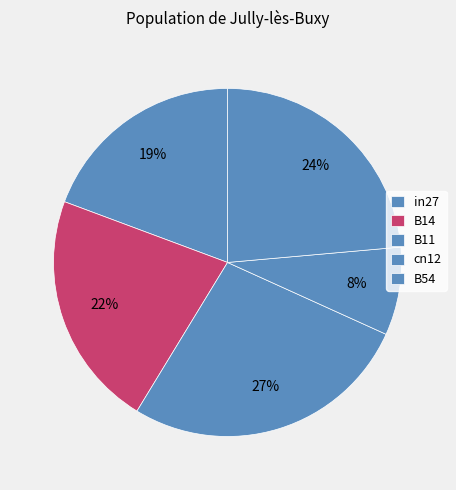

How many segments does this pie chart have?

5